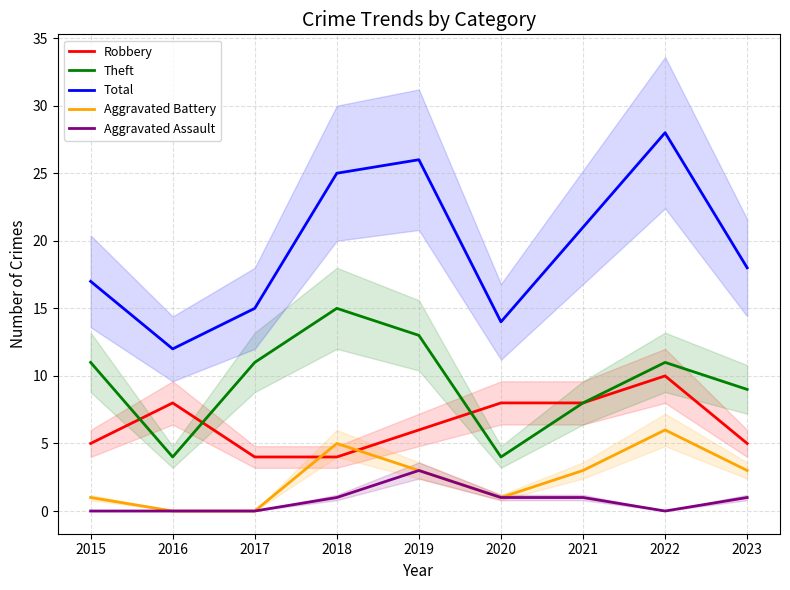

Between 2020 and 2022, which series saw the biggest shift?

Total